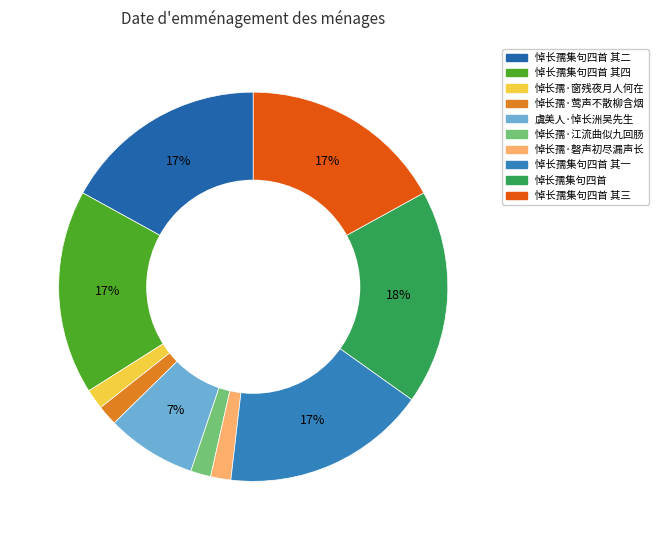

How many slices are in this pie chart?

10